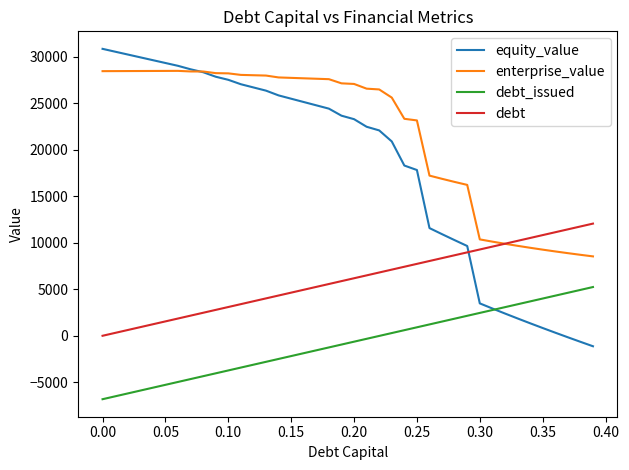

What is the lowest value of the equity_value series?

-1127.7